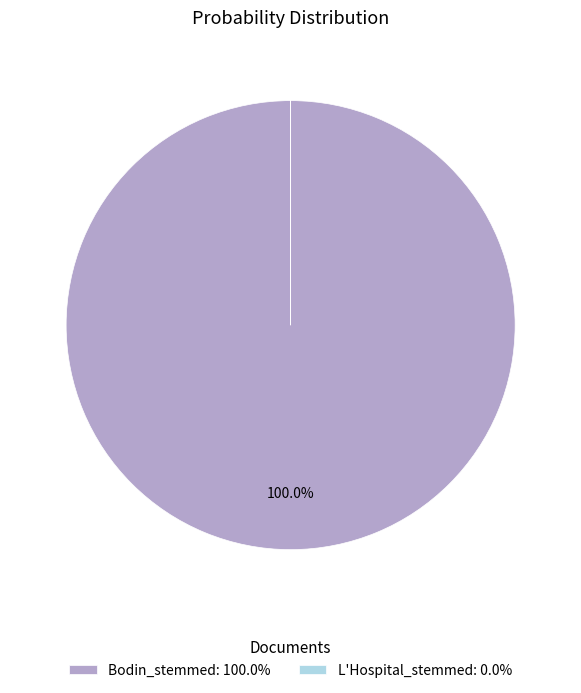

Is there a majority slice in this chart?

Yes